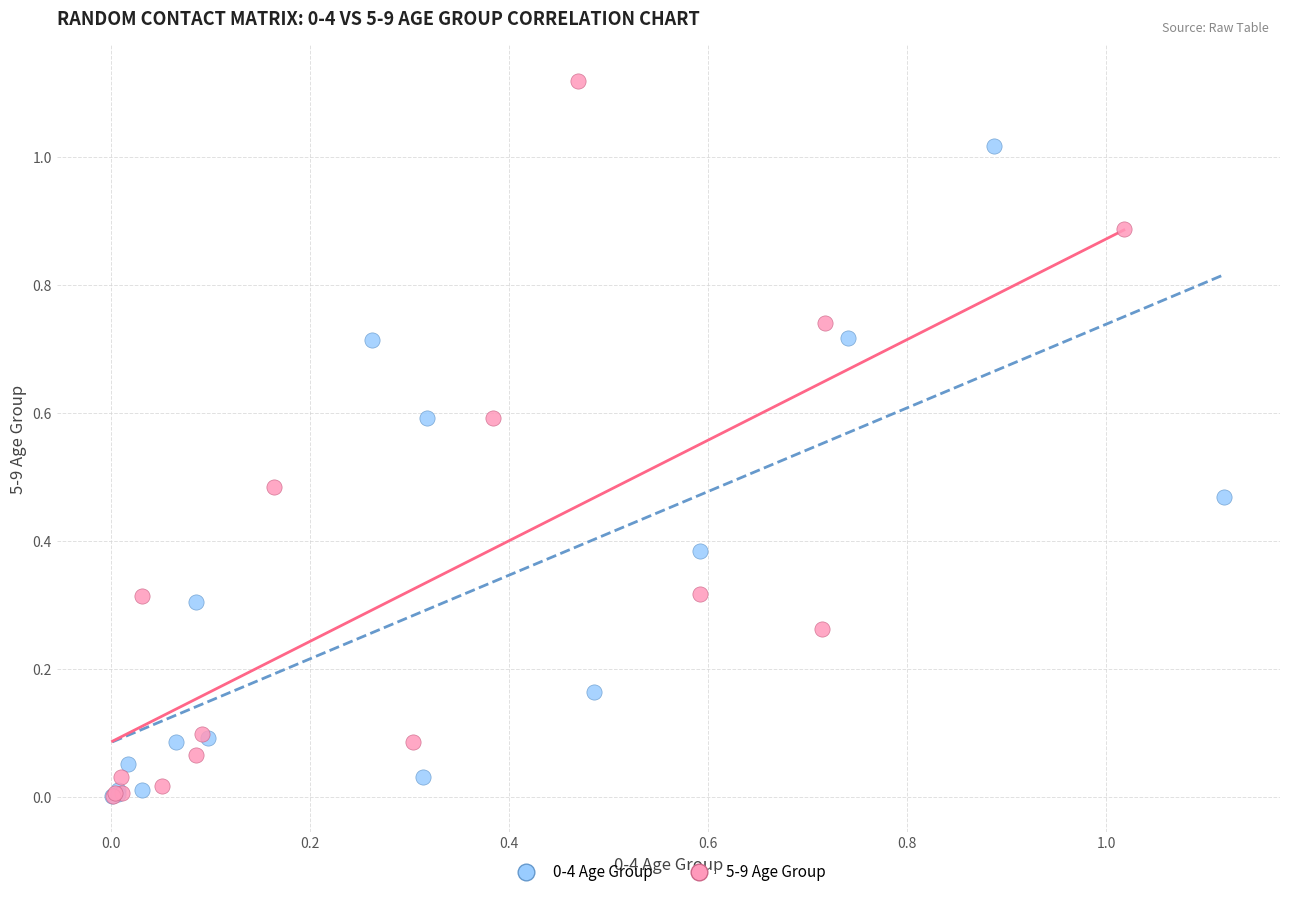

Which series contains the highest Y value?

5-9 Age Group